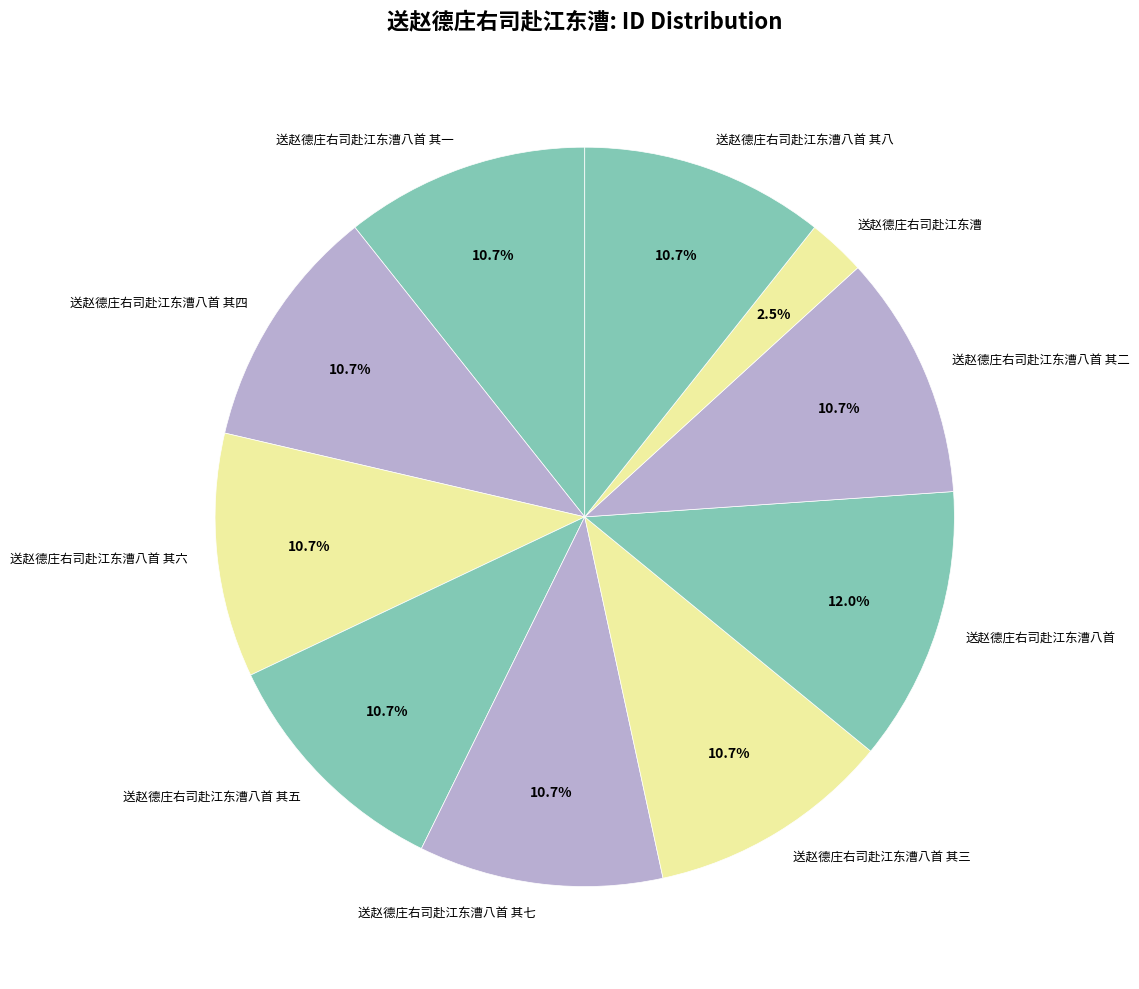

Approximately how many times larger is the value at 送赵德庄右司赴江东漕八首 其七 compared to 送赵德庄右司赴江东漕八首 其二?

1.0